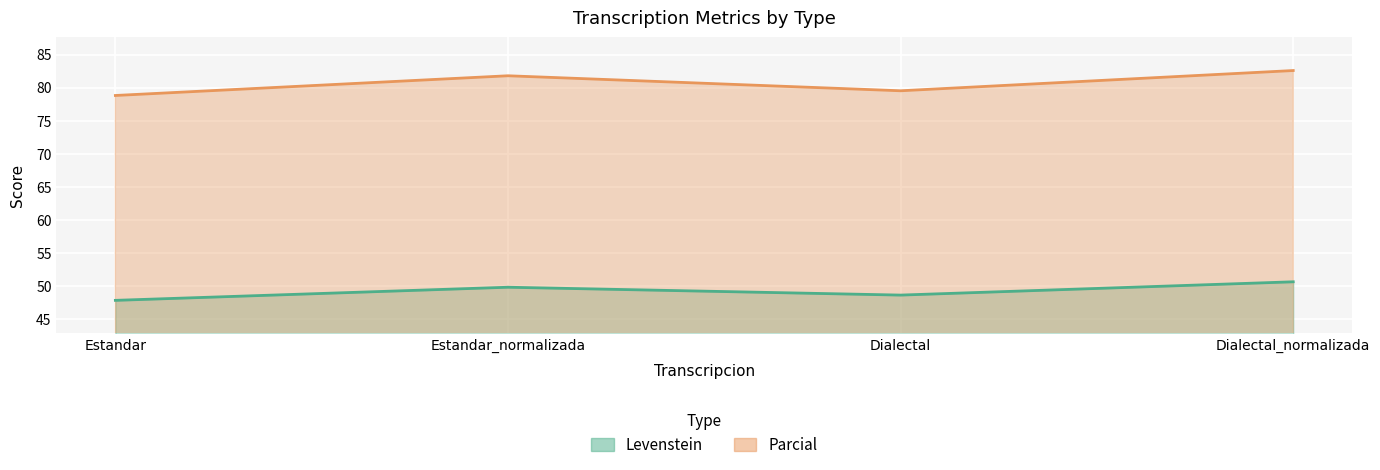

List the series in order of their overall mean, lowest first.

Levenstein, Parcial